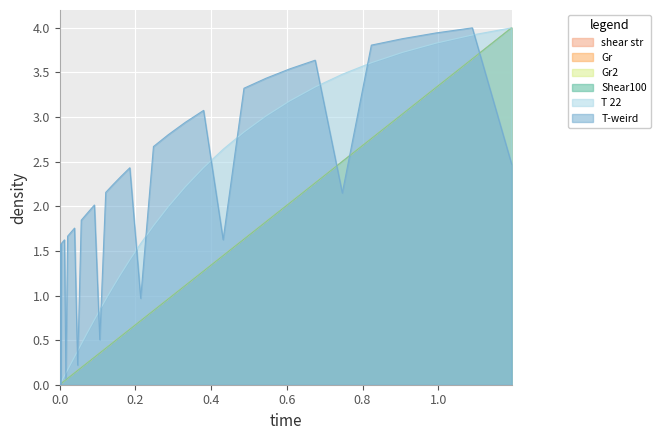

At how many categories does at least one series exceed 0?

40